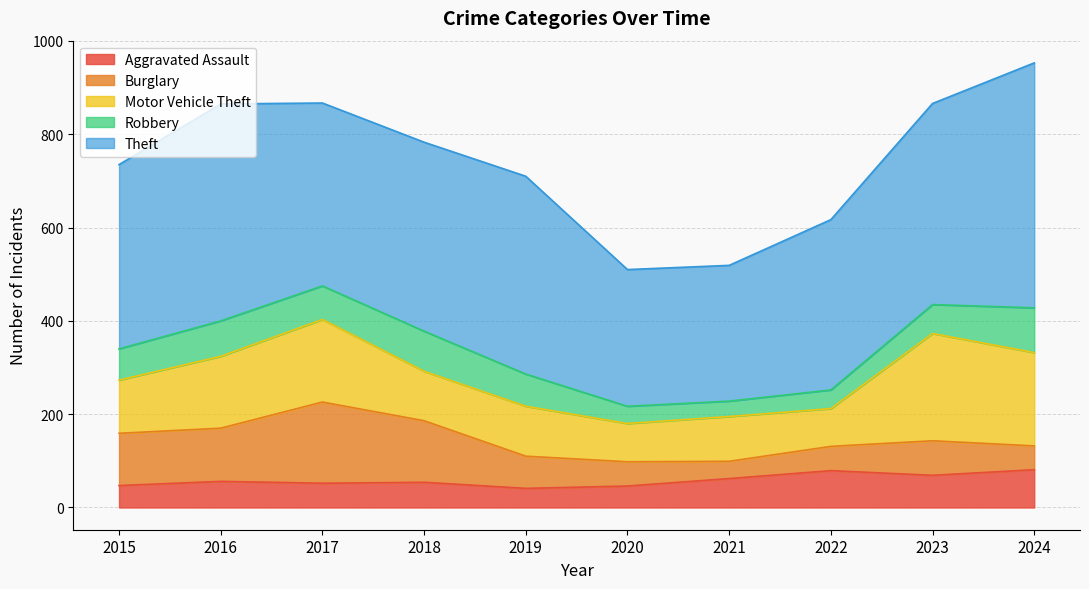

In Burglary, how many points are higher than both neighbors (excluding endpoints)?

2